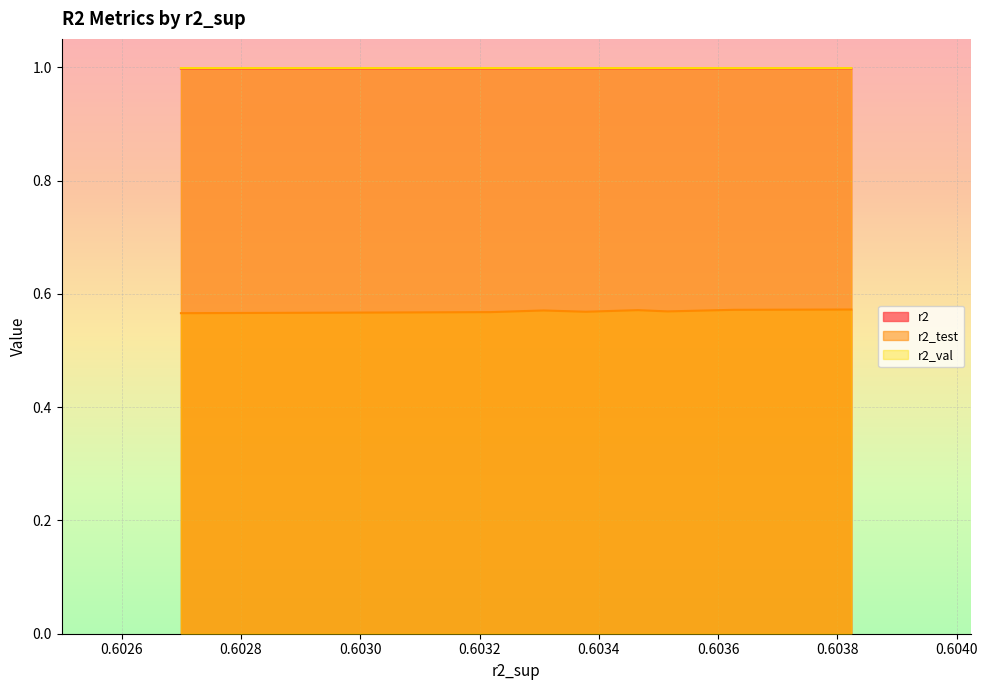

The value of r2_val at 0.6026992931408679 is 1.0. True or false?

True